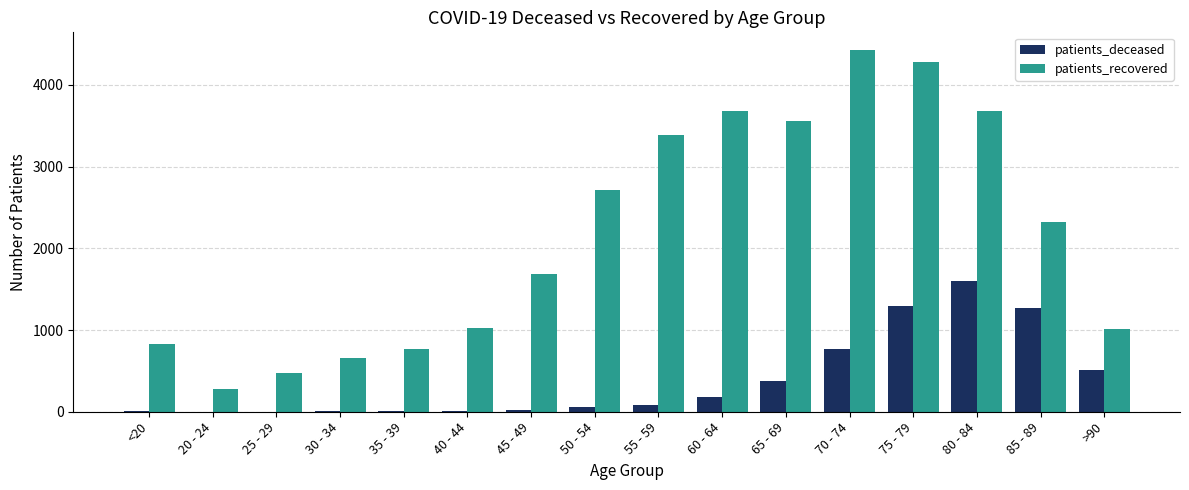

The value of patients_recovered at 65 - 69 is 1337. True or false?

False